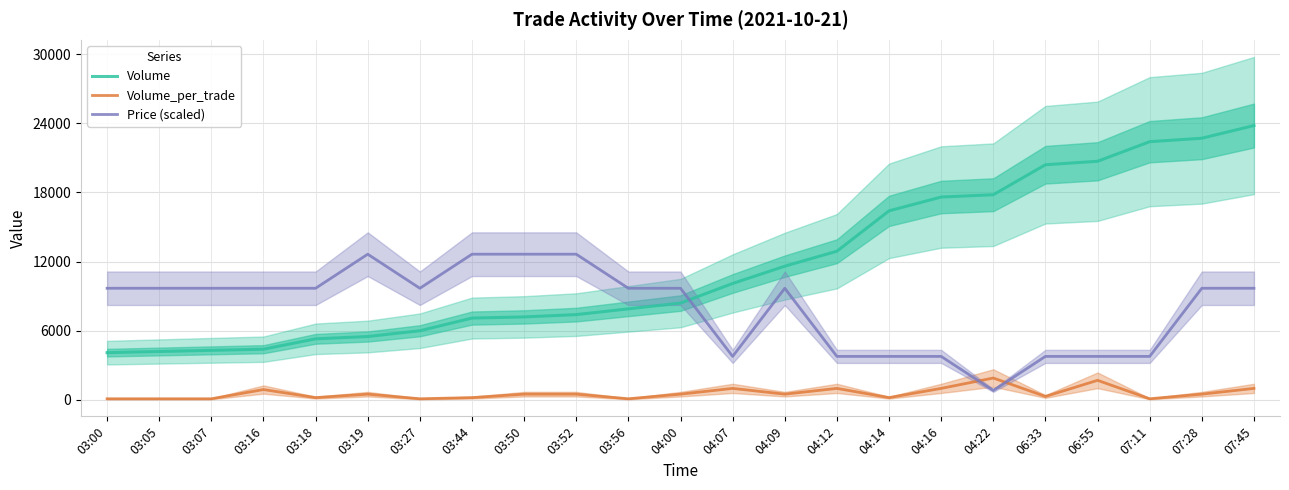

List the labels in order of Volume_per_trade value, largest first.

04:22, 06:55, 04:07, 04:12, 04:16, 07:45, 03:16, 03:19, 03:50, 03:52, 04:00, 04:09, 07:28, 06:33, 03:18, 03:44, 04:14, 03:00, 03:05, 03:07, 03:27, 03:56, 07:11